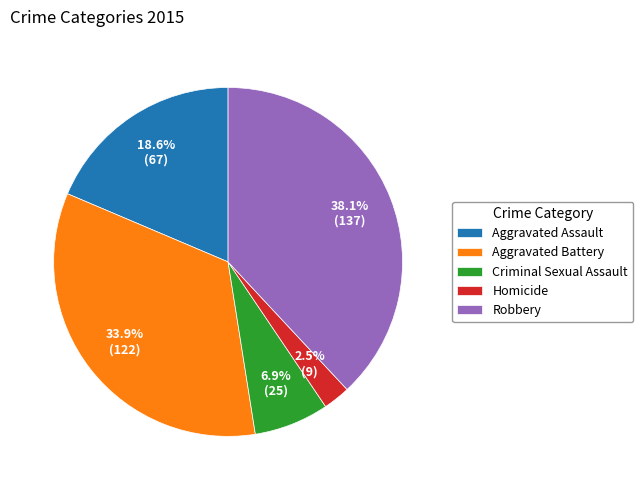

The Aggravated Battery slice represents 34% of the pie. True or false?

True